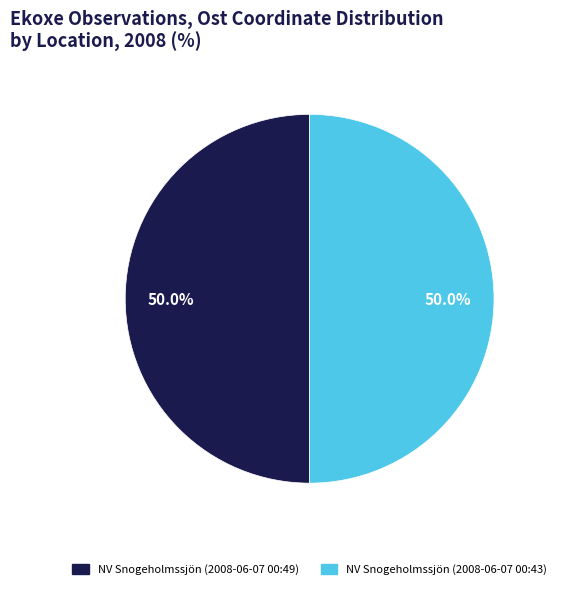

To the nearest percent, what is the average slice percentage?

50%